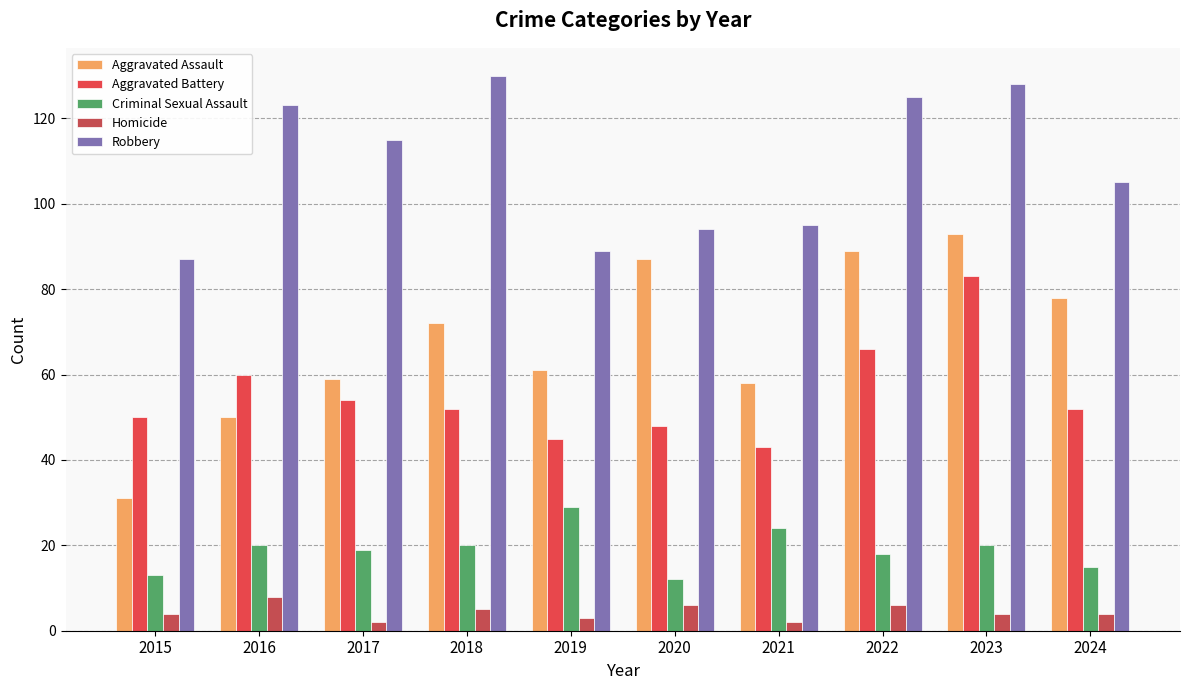

At which category is the sum across all series the highest?

2023